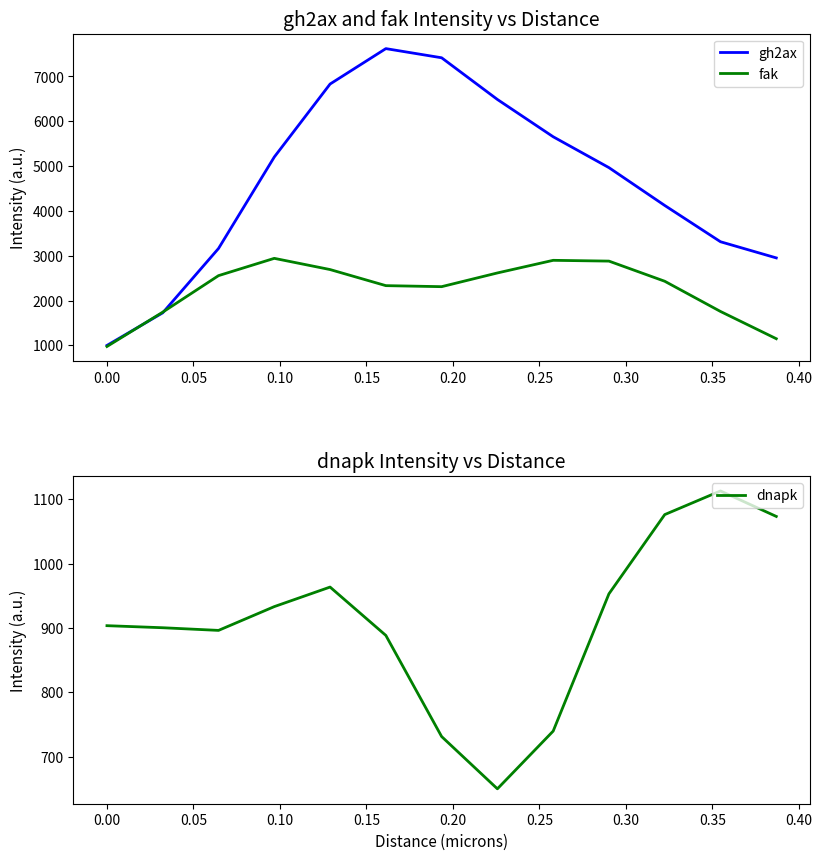

What is the highest value of the fak series?

2940.8